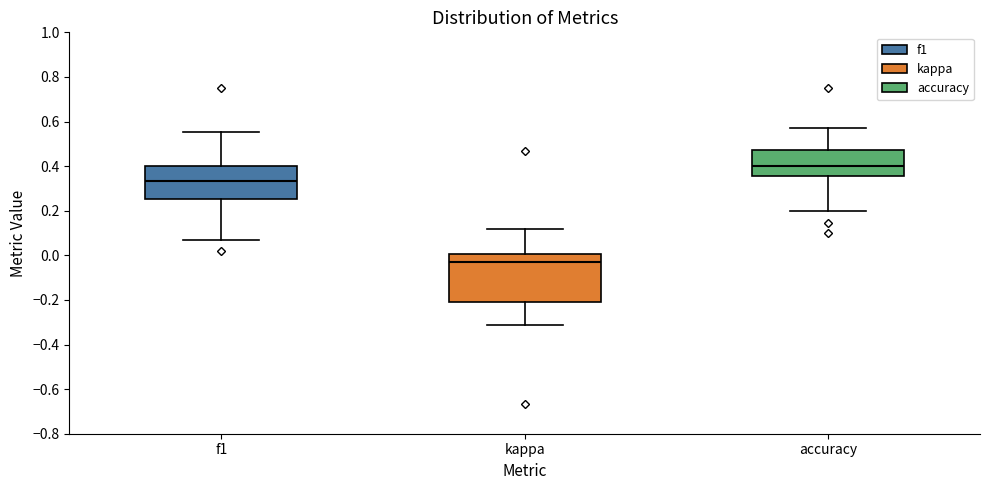

Comparing the boxes themselves (not the whiskers), which one is the tallest?

kappa